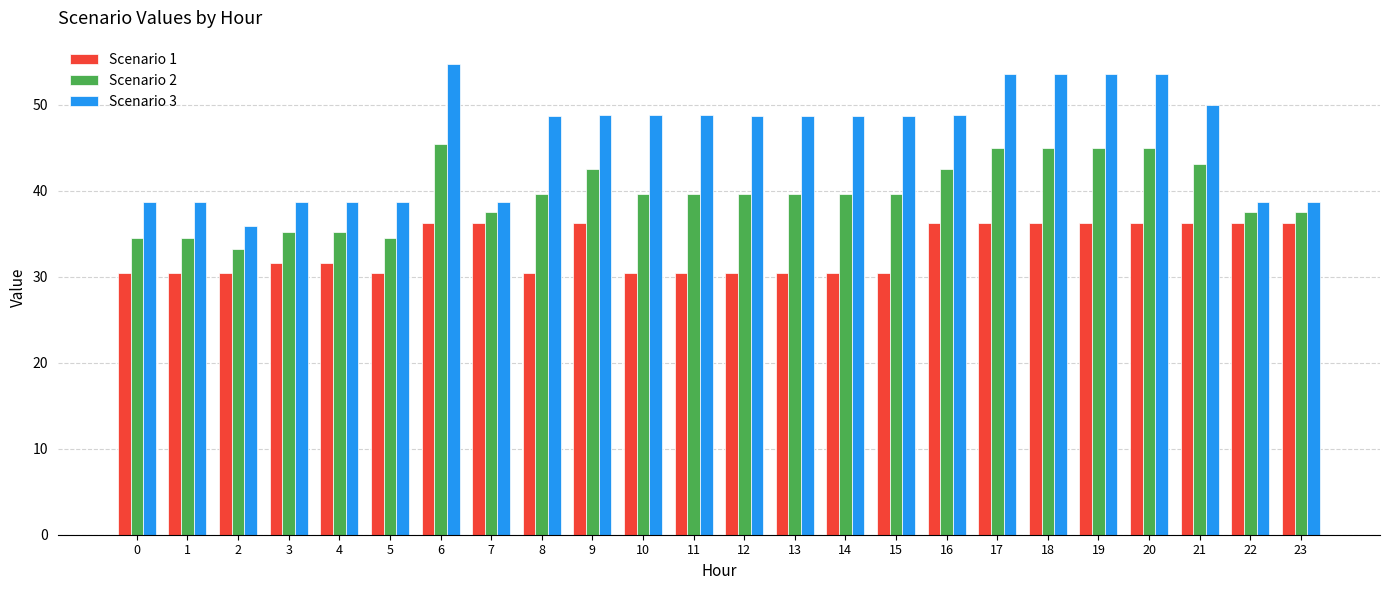

What is the maximum value for Scenario 1?

36.3